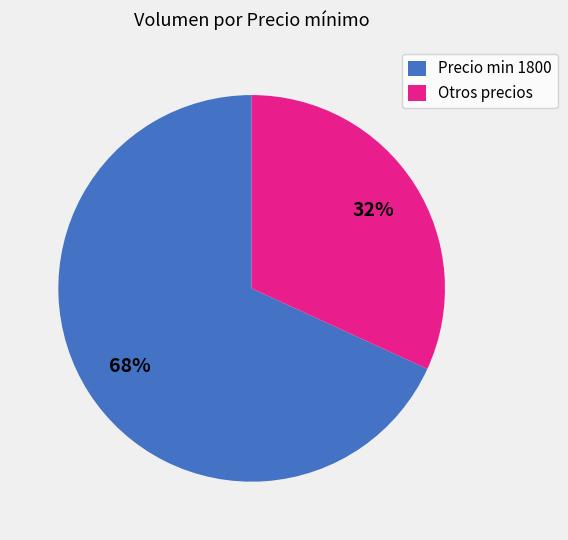

Which slice is the smallest?

Otros precios